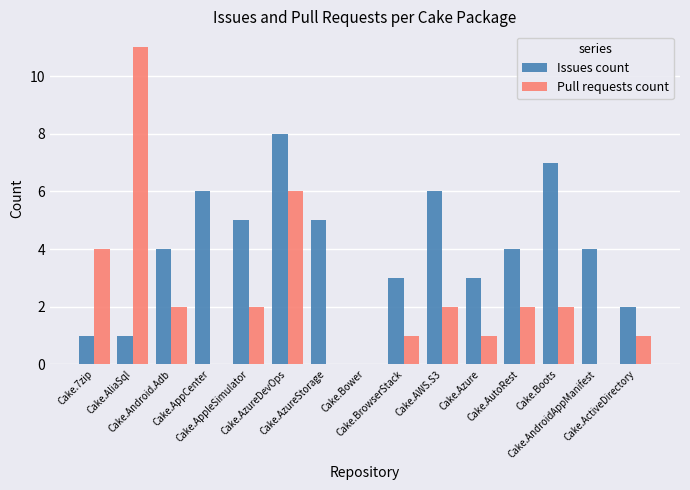

True or false: Pull requests count has a value of 0 at Cake.AppCenter.

True